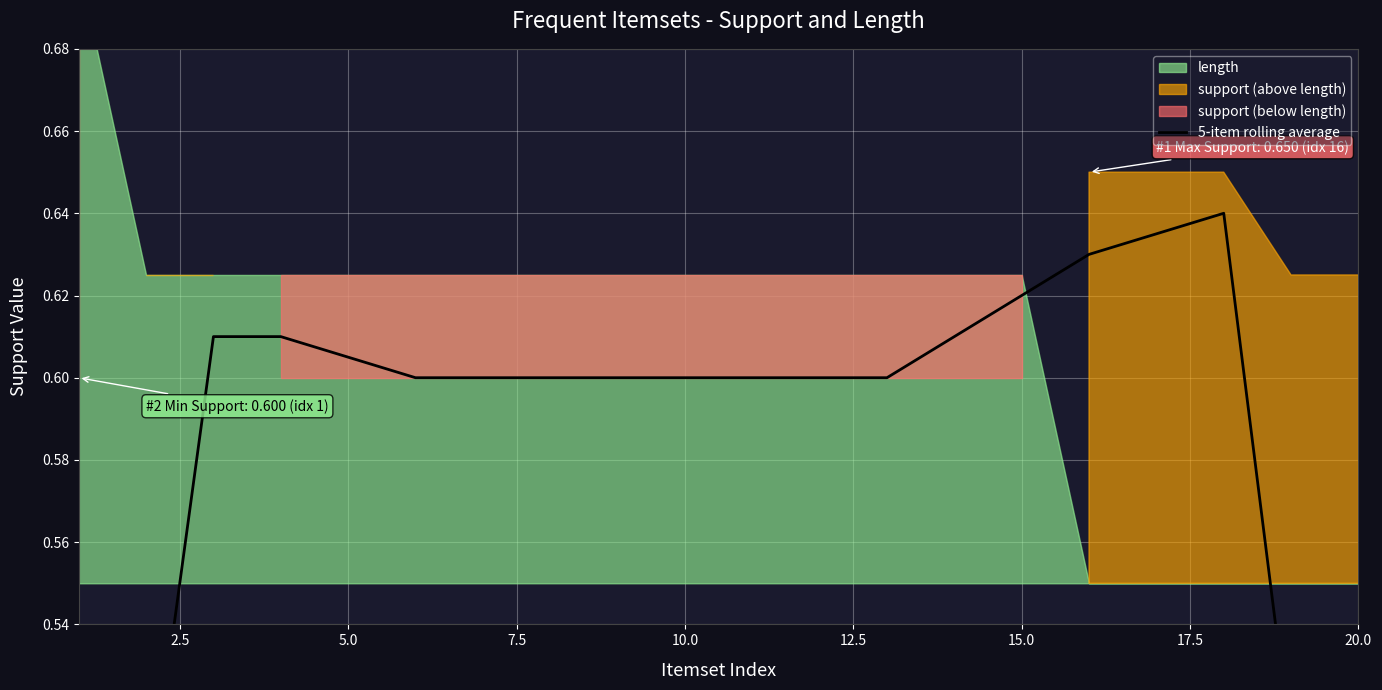

What is the sum of all values?

11.5